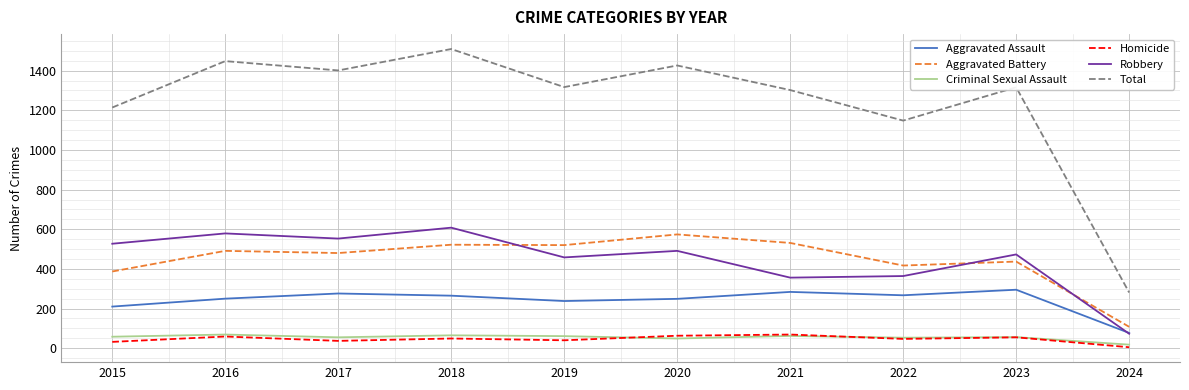

Which series has the widest spread of values?

Total